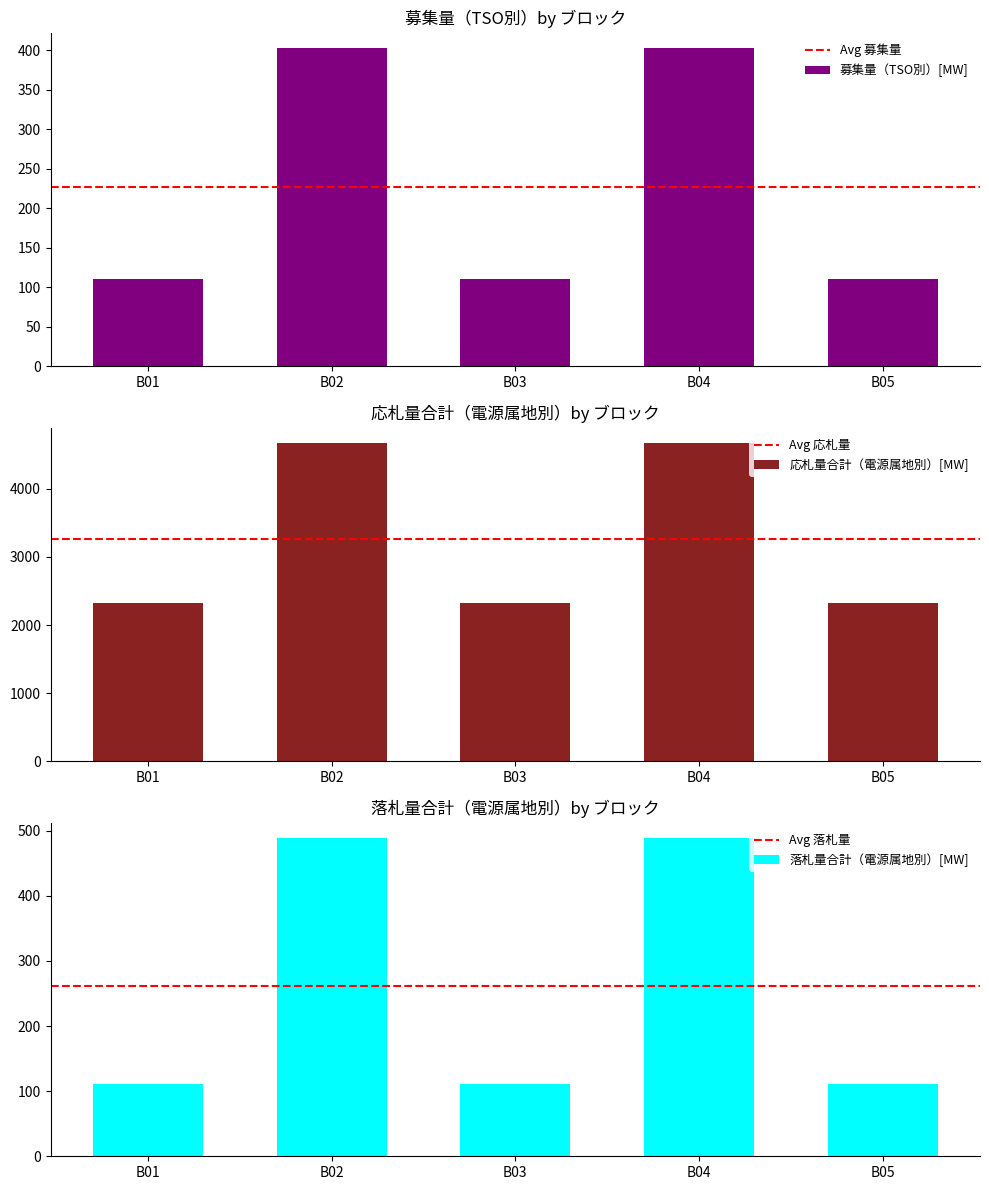

What is the difference between the maximum and minimum values in the 募集量（TSO別）[MW] series?

291